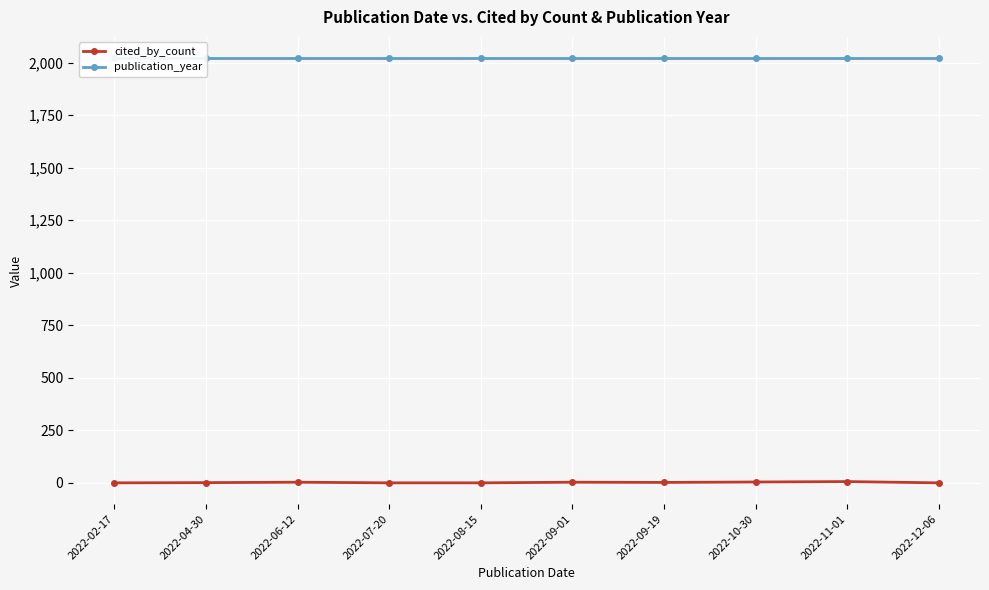

At which label does publication_year reach its minimum?

2022-02-17